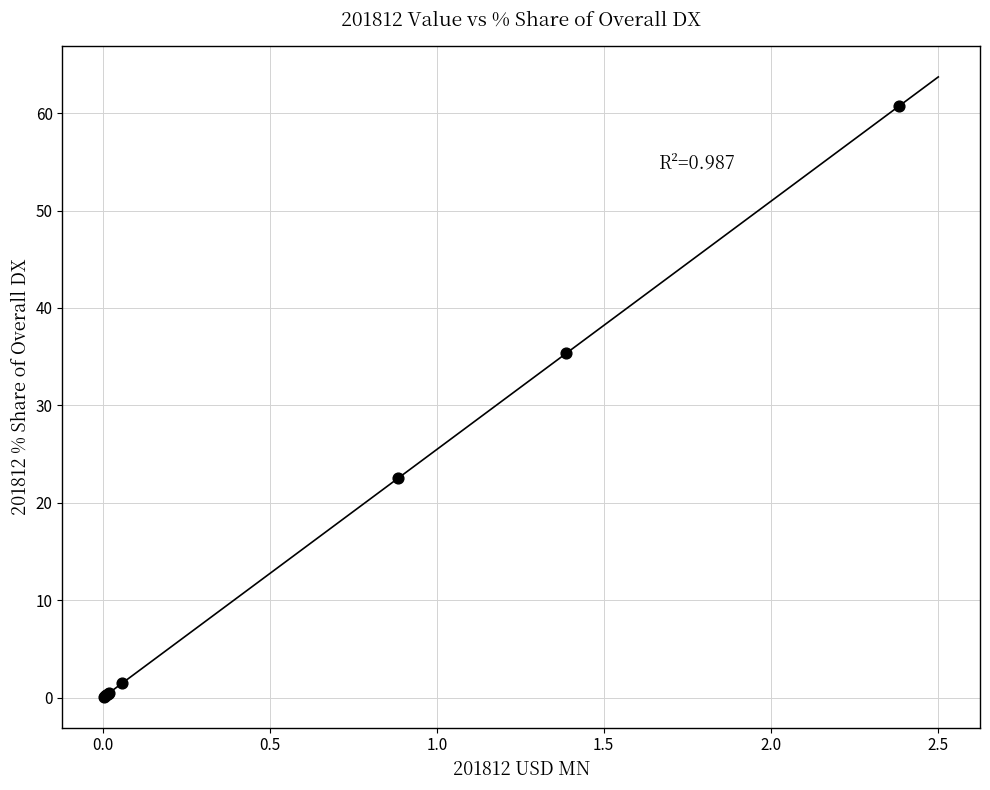

What Y value in the scatter plot is closest to 30?

35.3